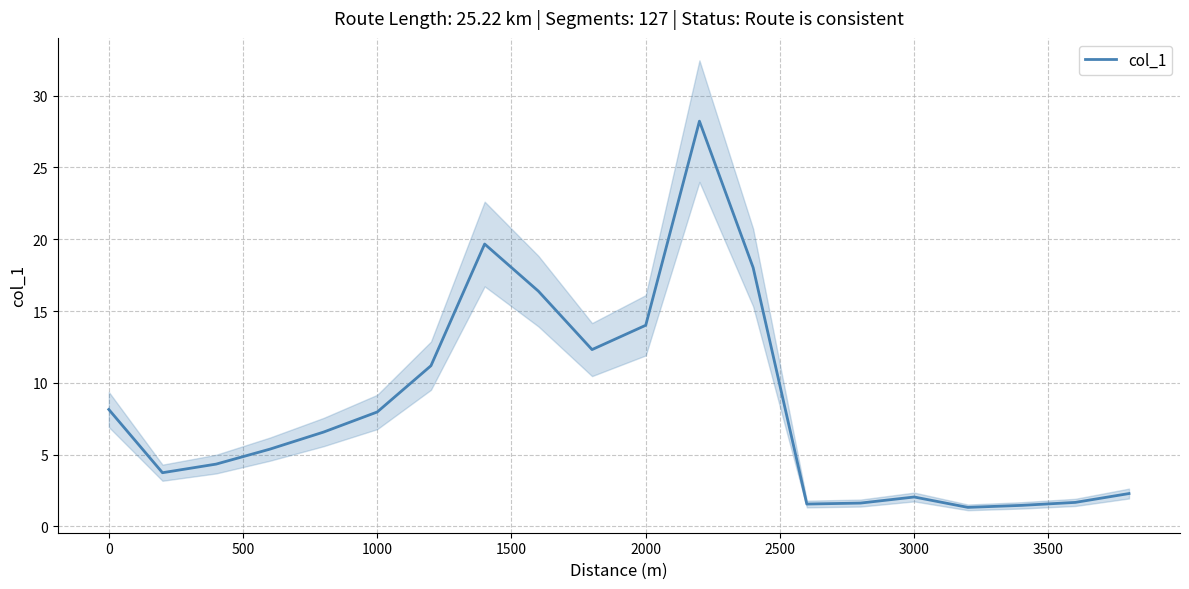

The col_1 series shows 11.6 at 0. True or false?

False